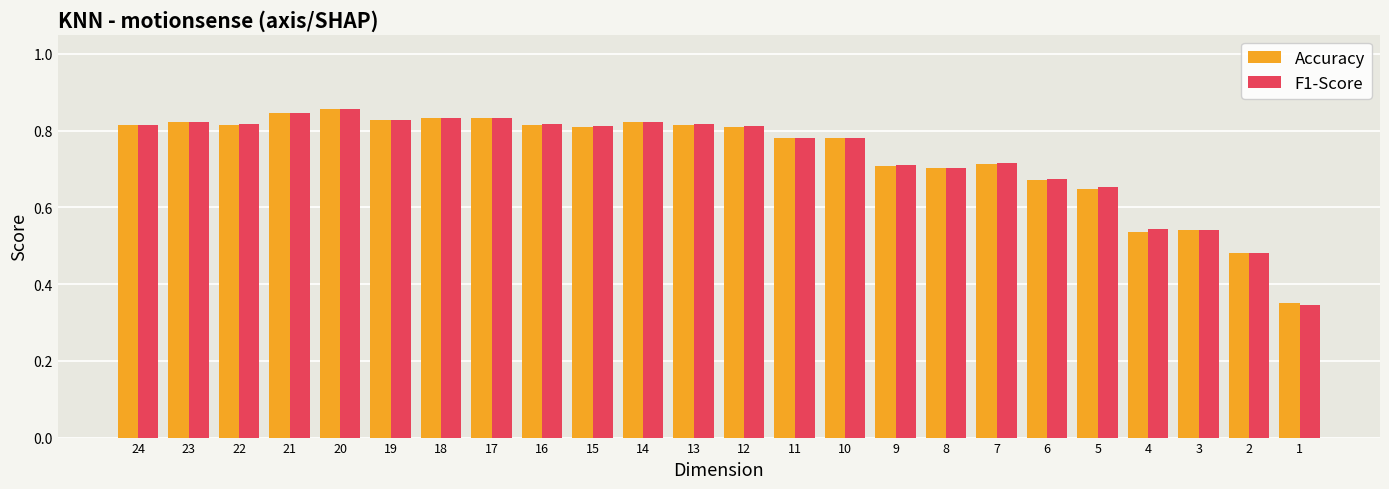

What are all the series names shown in the legend?

Accuracy, F1-Score